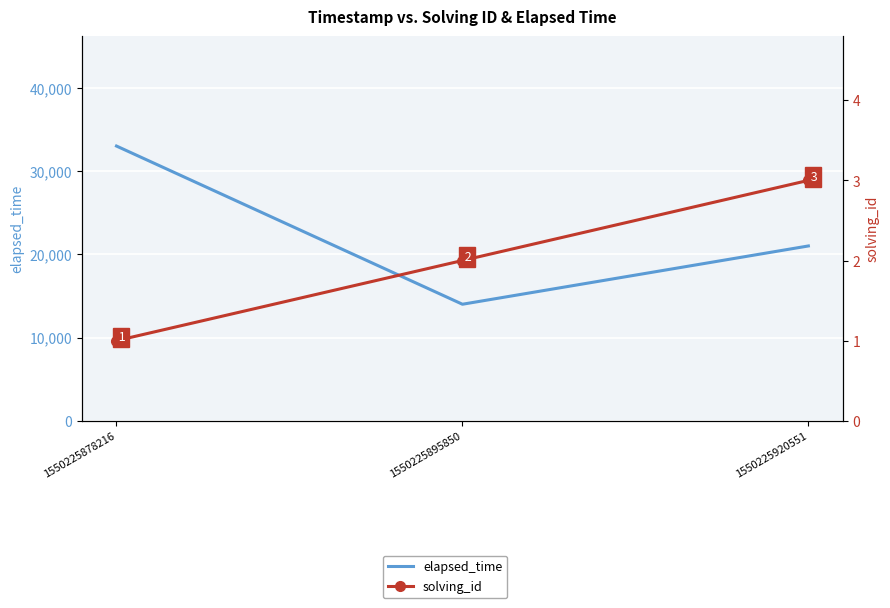

Which series changed the most between 1550225895850 and 1550225920551?

elapsed_time